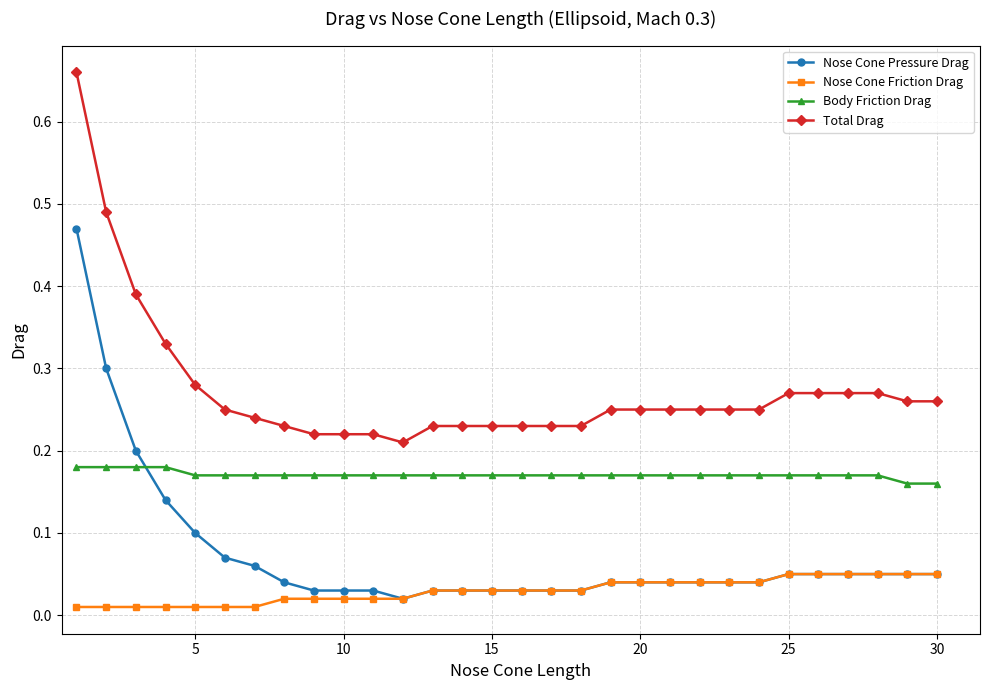

What are all the series names shown in the legend?

Nose Cone Pressure Drag, Nose Cone Friction Drag, Body Friction Drag, Total Drag